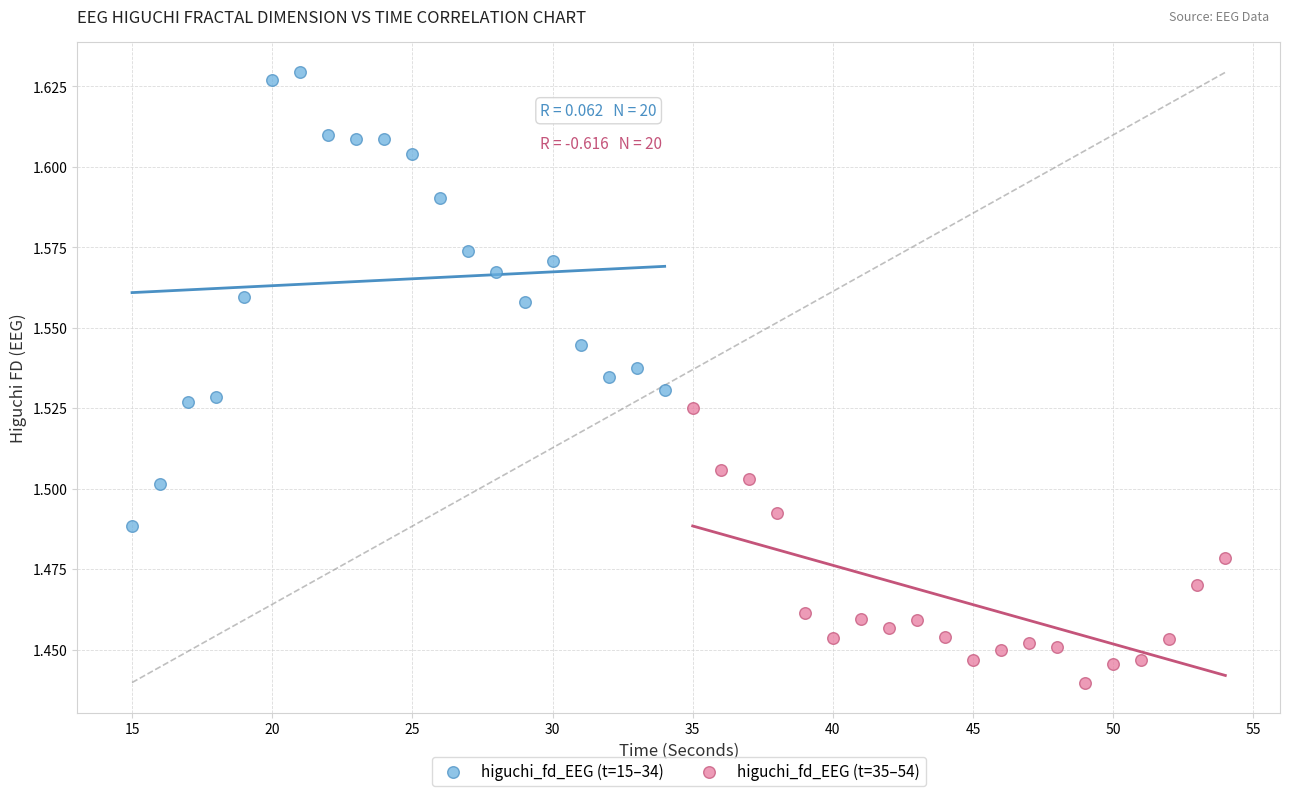

Which series reaches the maximum Y coordinate?

higuchi_fd_EEG (t=15–34)